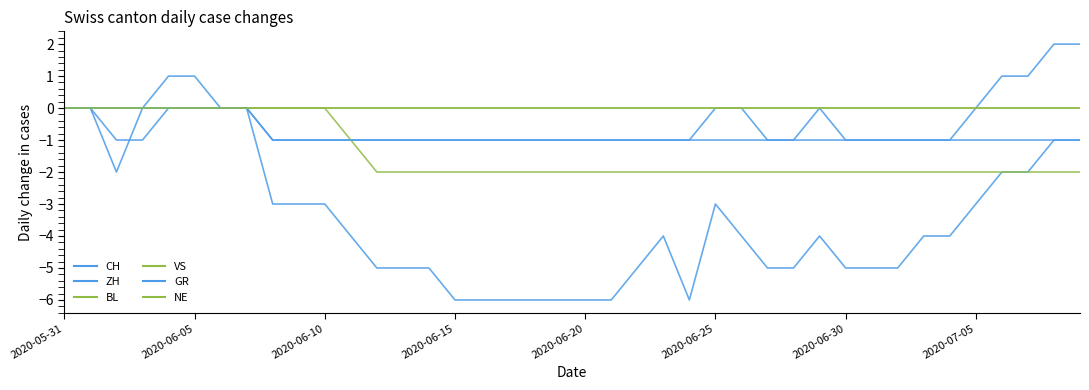

At which category does CH reach its first local peak?

23